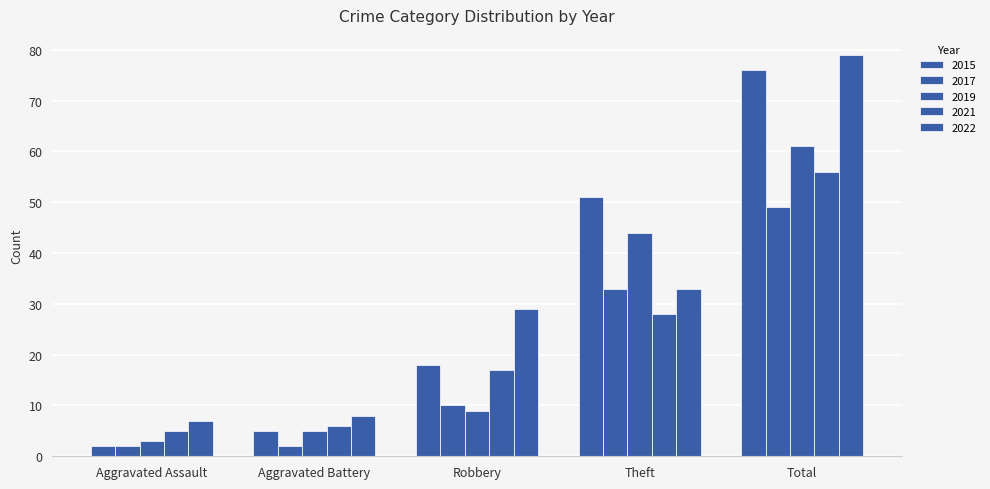

Rank the categories by 2022 value from highest to lowest.

Total, Theft, Robbery, Aggravated Battery, Aggravated Assault